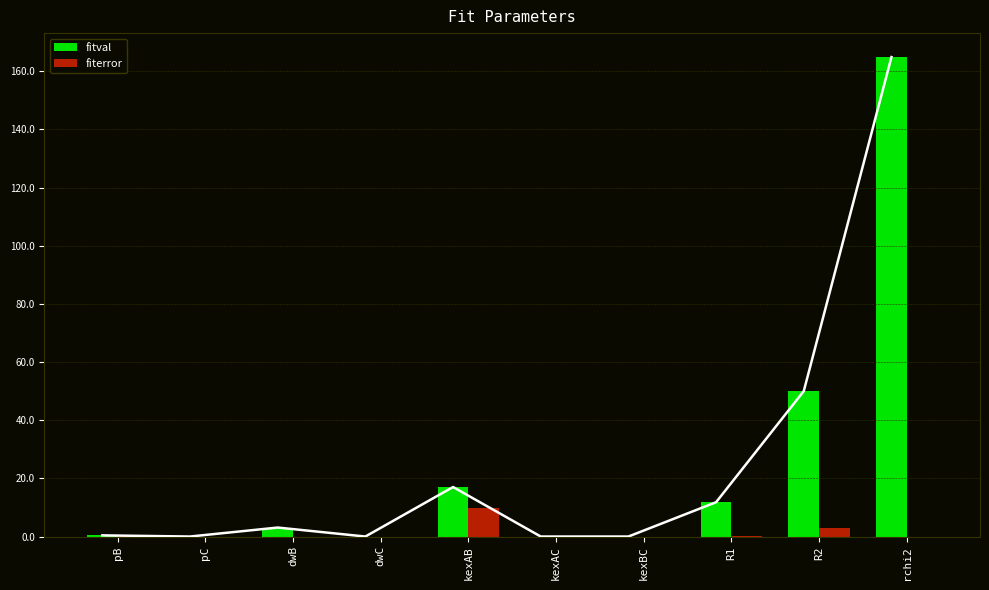

How many values in fitval are above zero?

6